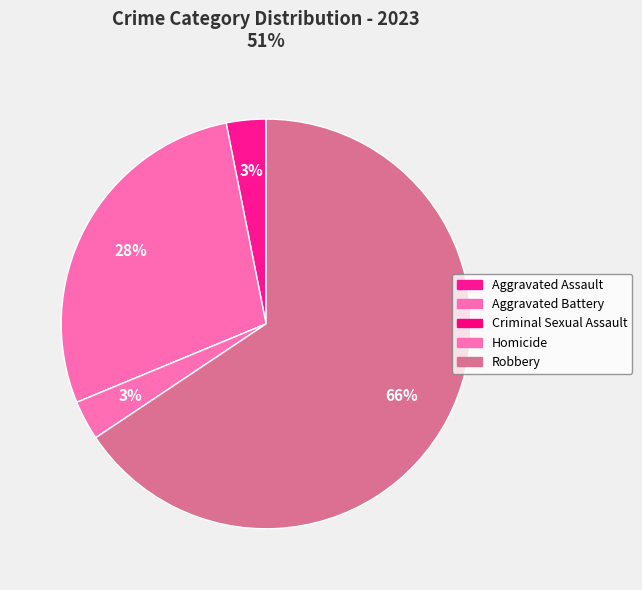

What percentage is the Homicide slice, to the nearest percent?

3%